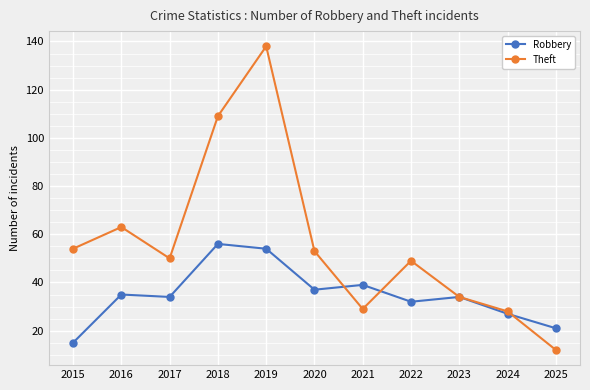

What is the difference between the Robbery values at 2016 and 2020?

2